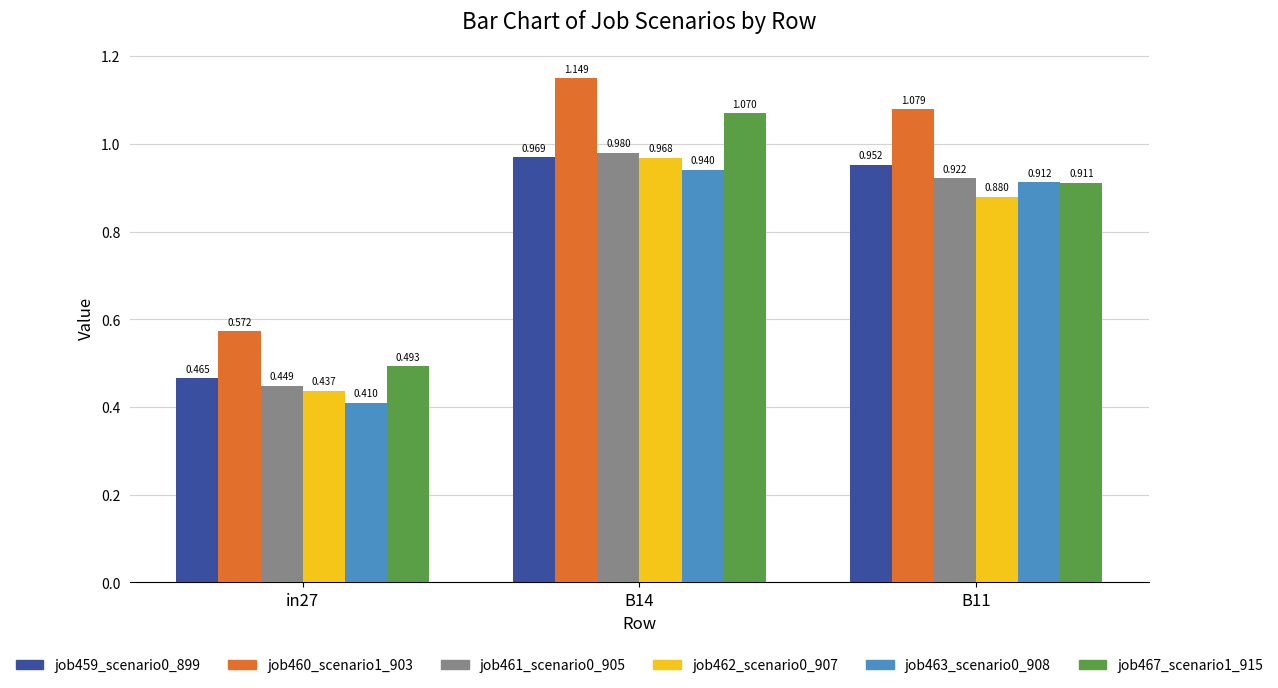

Rank the series by their maximum value, from highest to lowest.

job460_scenario1_903, job467_scenario1_915, job461_scenario0_905, job459_scenario0_899, job462_scenario0_907, job463_scenario0_908